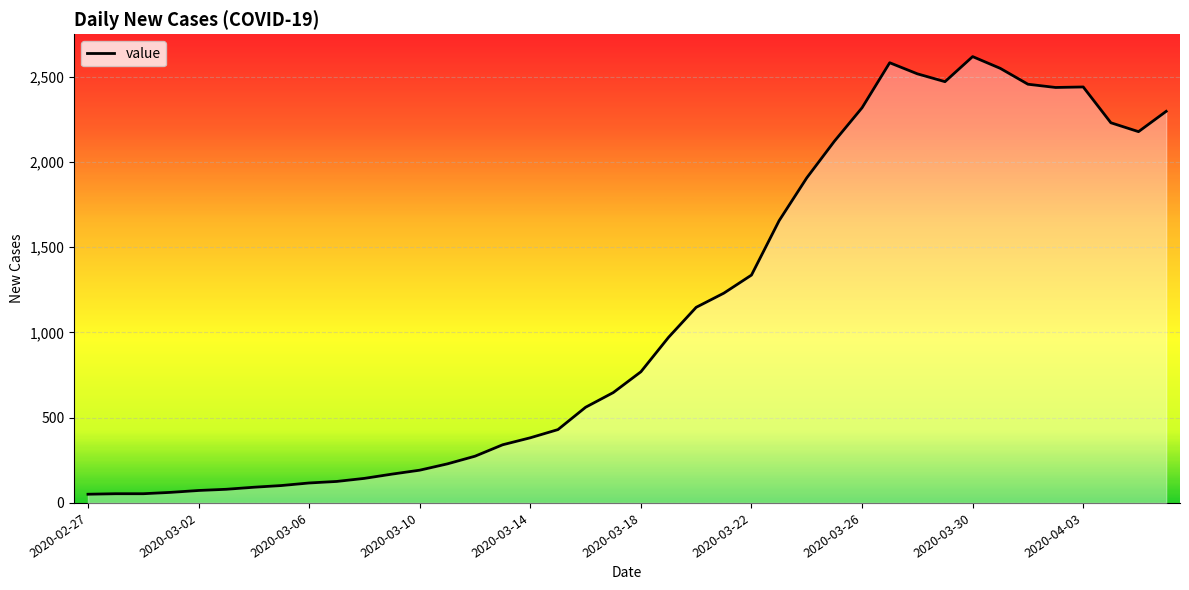

What is the difference between the maximum and minimum values?

2566